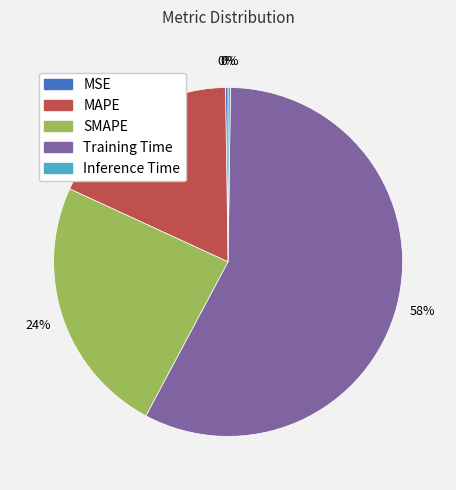

To the nearest percent, what is the average slice percentage?

20%